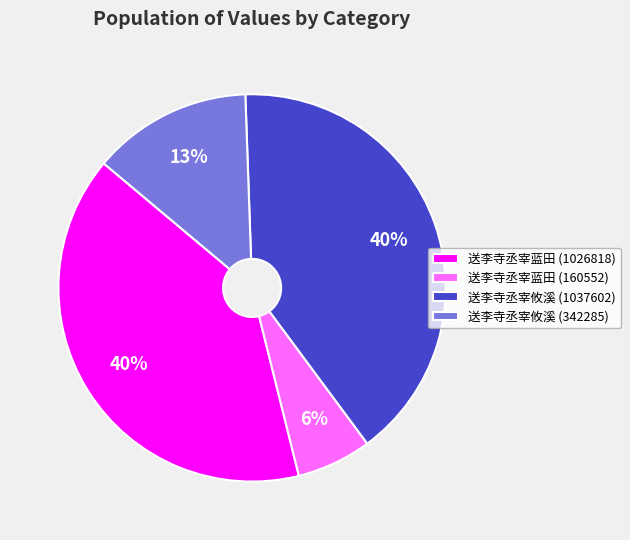

To the nearest percent, what portion does 送李寺丞宰攸溪 (1037602) represent?

40%